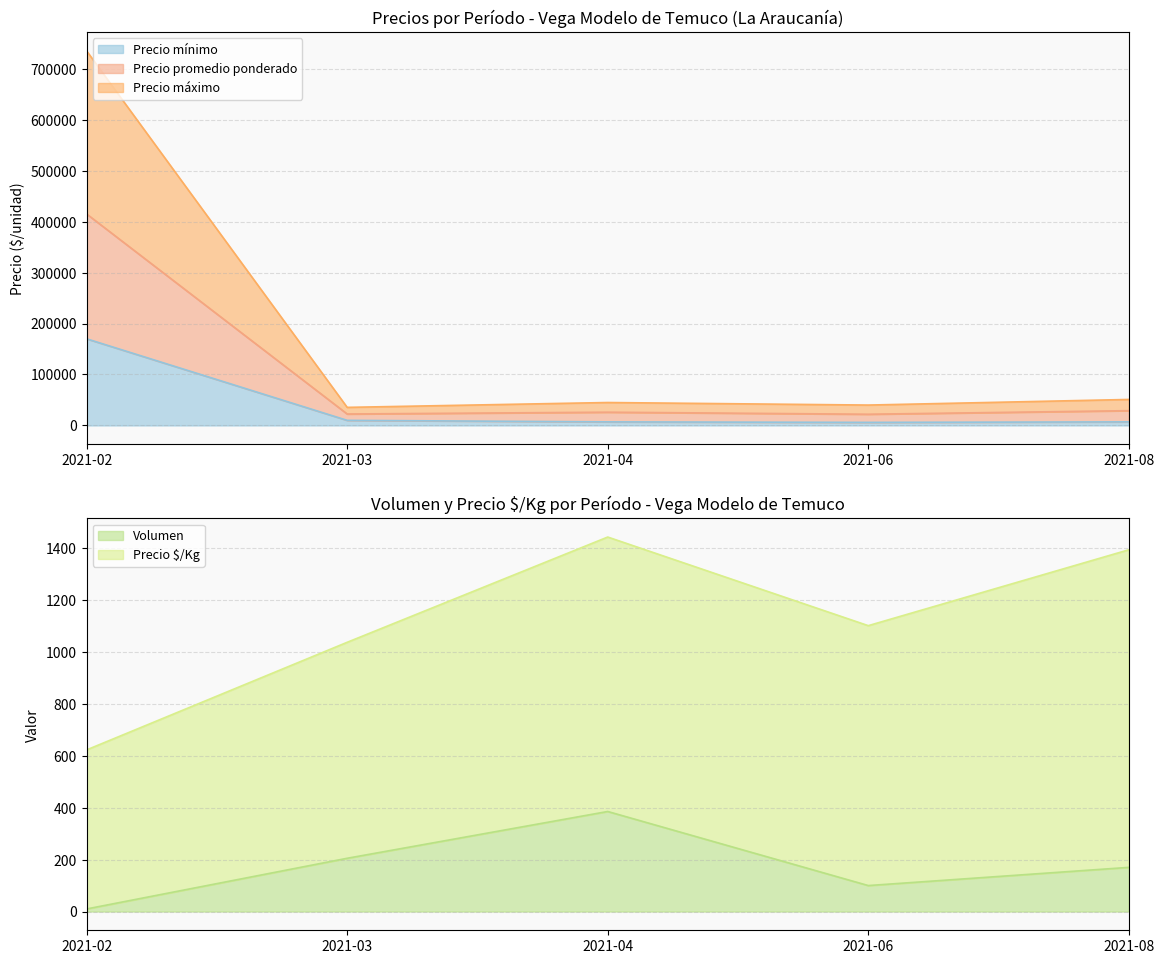

What is the difference between the second highest and minimum values in the Precio mínimo series?

4000